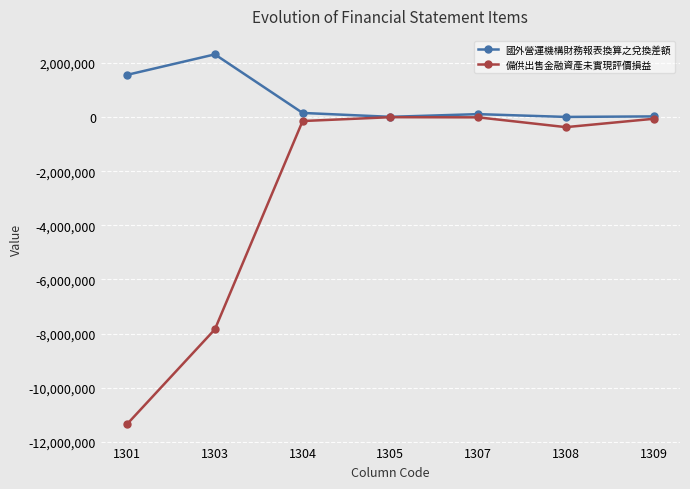

What is the value of the 備供出售金融資產未實現評價損益 point at the 6th from the left?

-368824